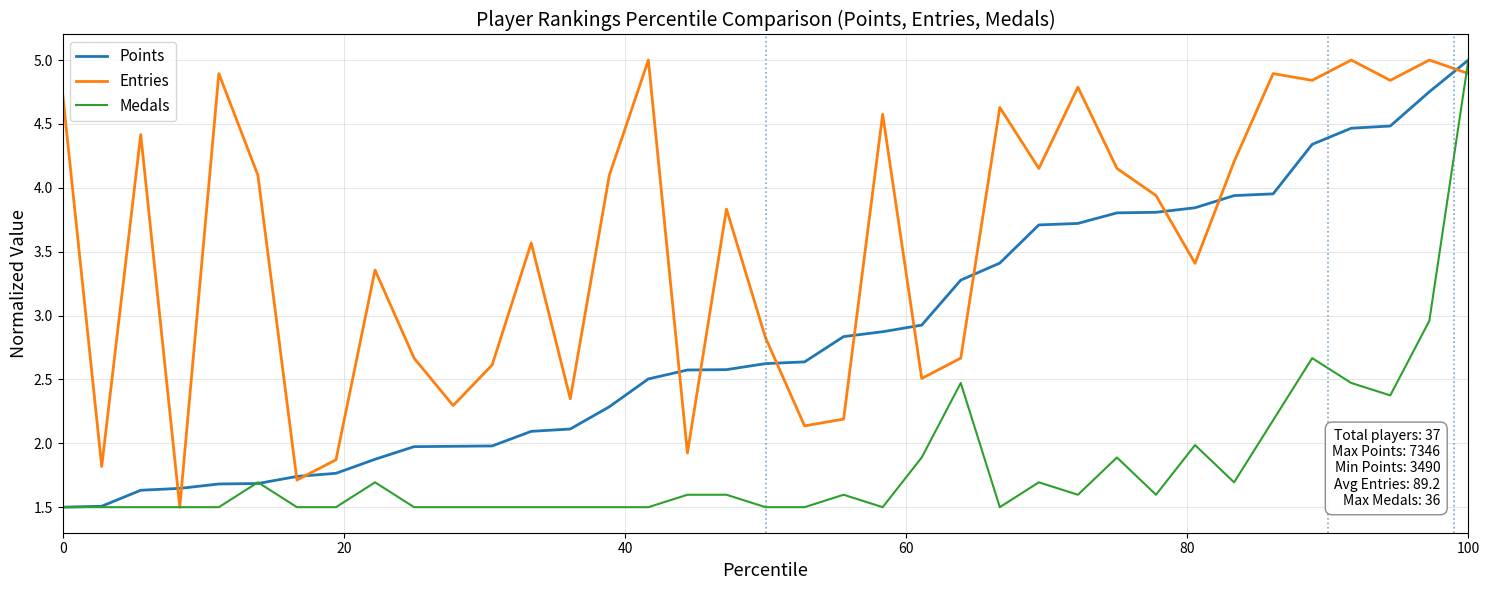

What is the maximum value shown in the chart?

5.0